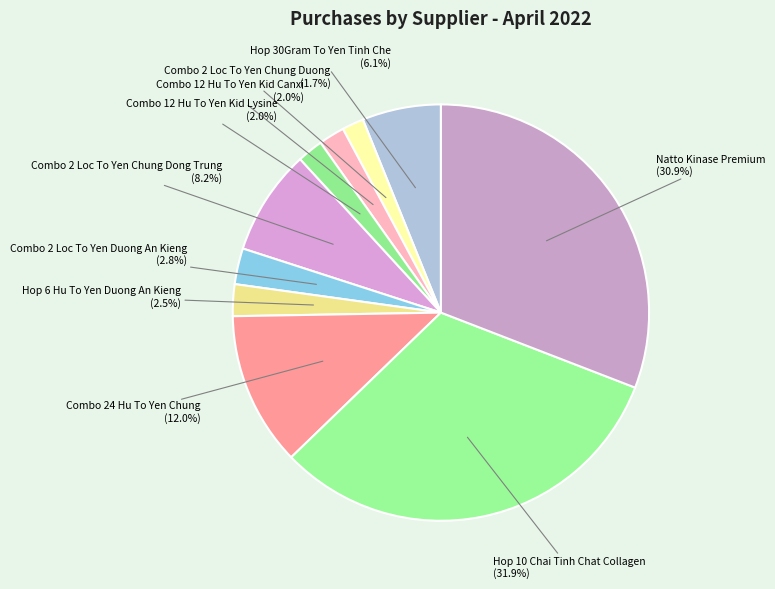

To the nearest percent, what portion does Combo 2 Loc To Yen Chung Duong represent?

2%